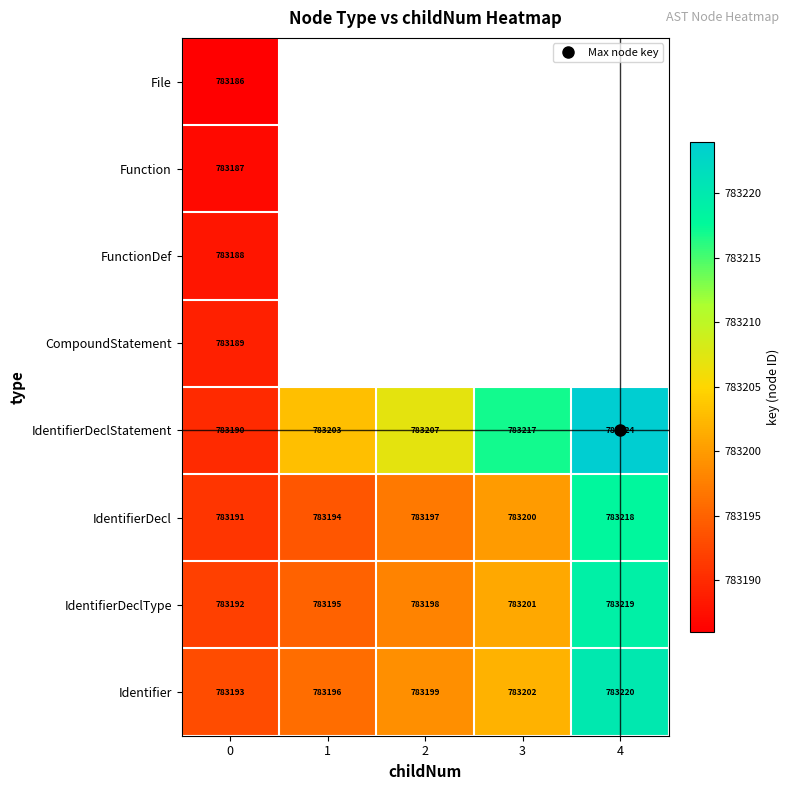

What is the maximum value for IdentifierDecl?

783218.0